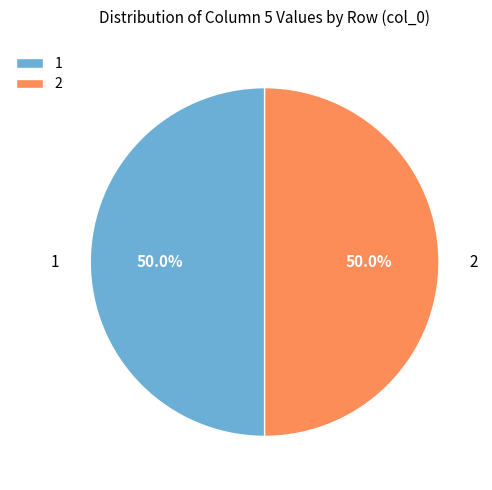

What percentage do 2 and 1 together represent?

100.0%